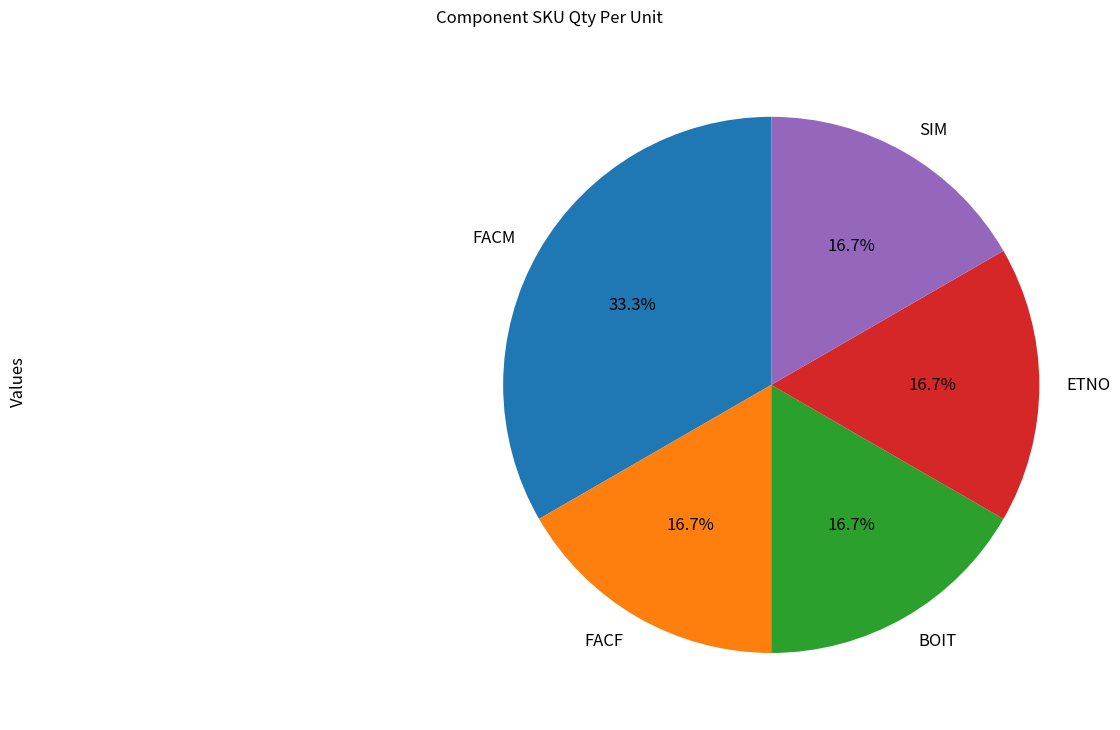

Is it true that ETNO is 17% of the pie?

True